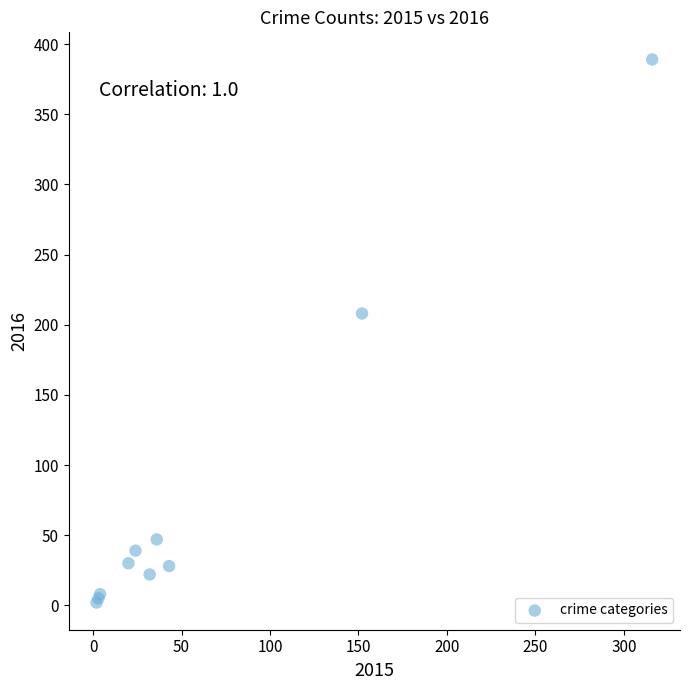

What Y value in the scatter plot is closest to 195?

208